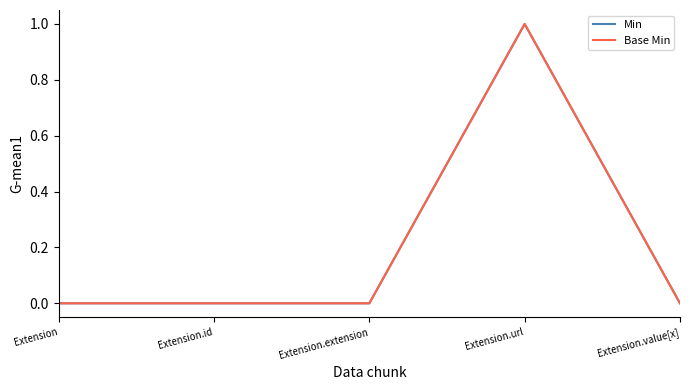

What is the sum of the Base Min values at Extension.url and Extension.value[x]?

1